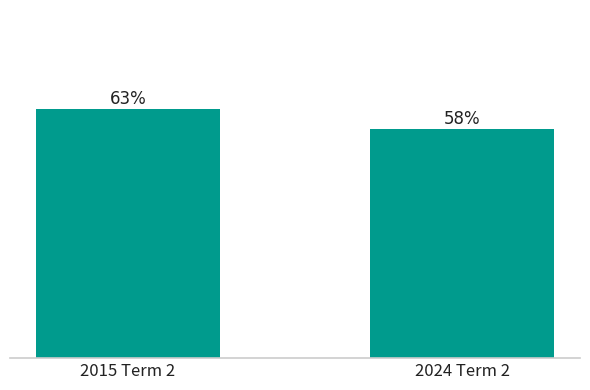

Which label corresponds to the largest value in the chart?

2015 Term 2